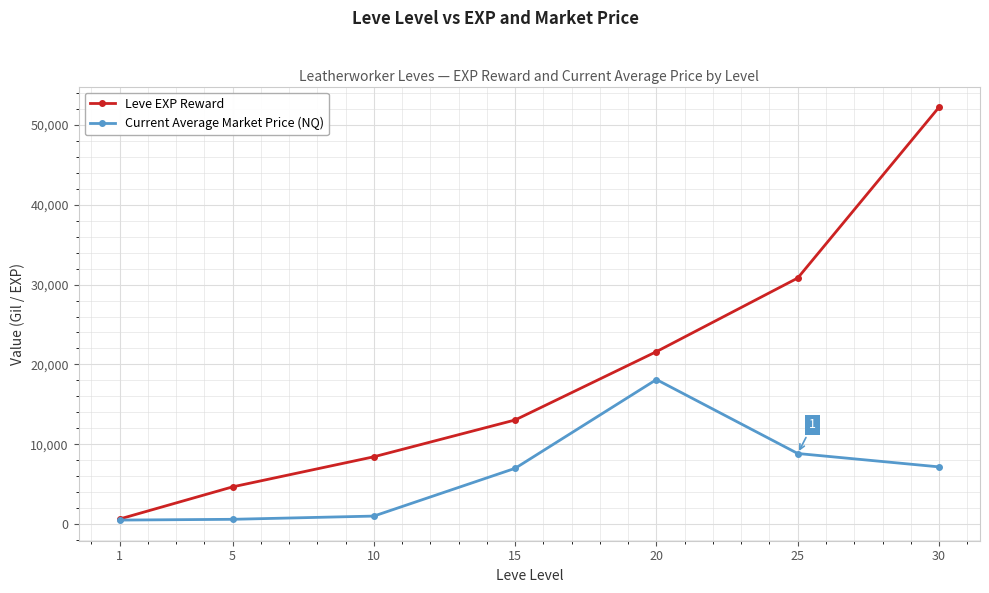

Does the chart have visible grid lines?

Yes